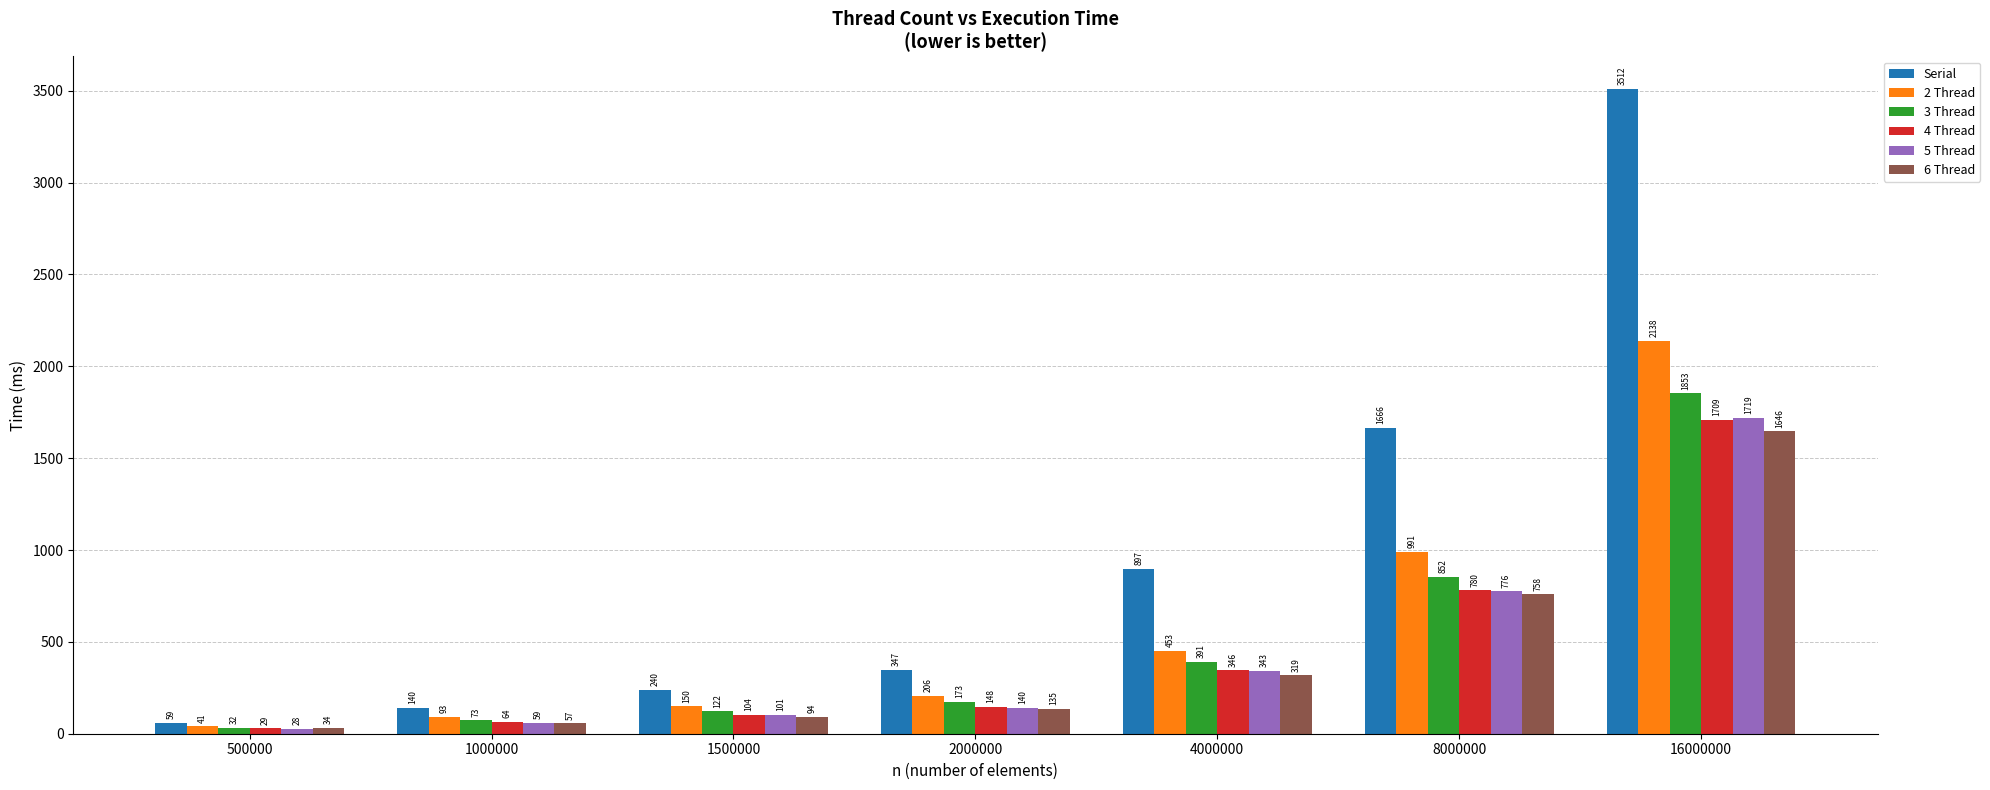

What is the difference between the maximum and minimum values in the 5 Thread series?

1690.9